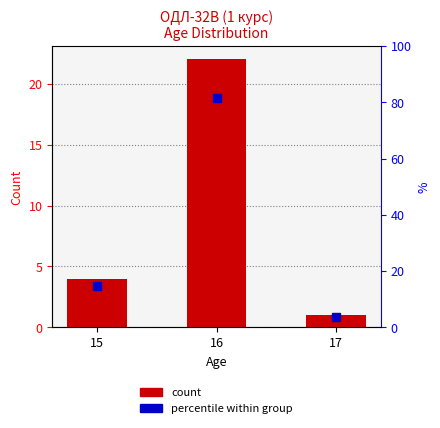

Between 15 and 17, which series saw the biggest shift?

percentile %